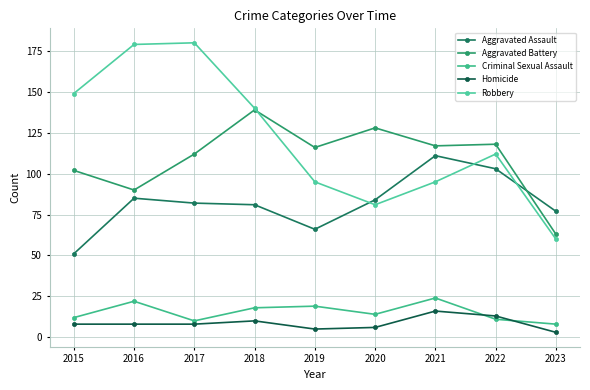

How many lines are shown in the chart?

5